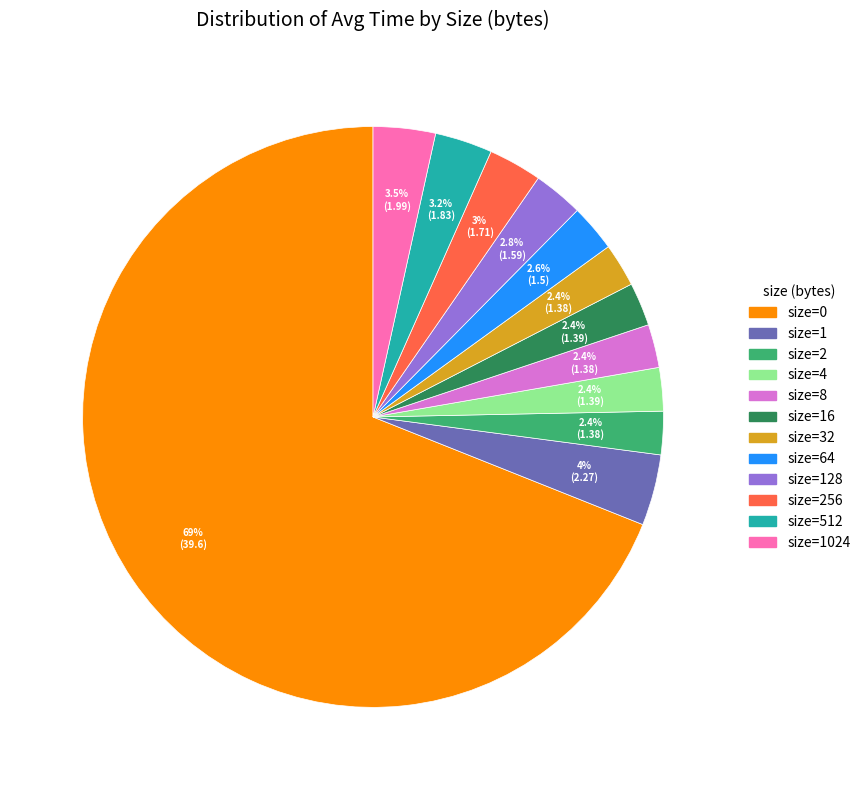

Is there a majority slice in this chart?

Yes